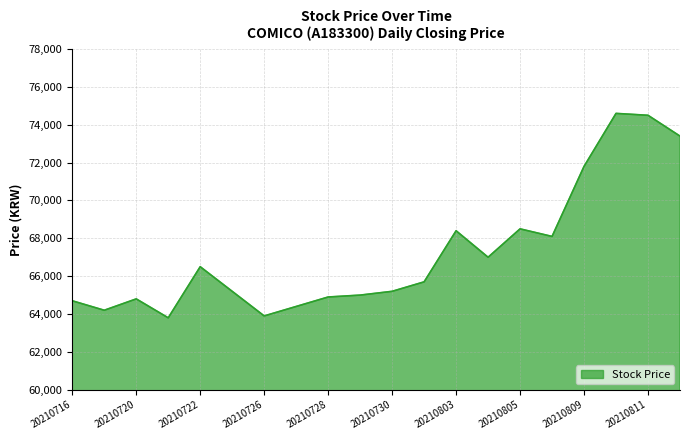

What is the average value?

67230